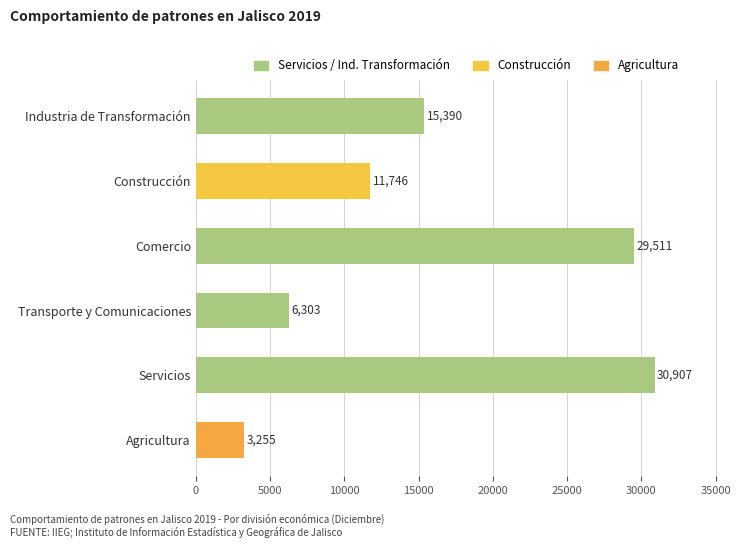

Reading top to bottom, transcribe all the data shown in this chart.

15390	11746	29511	6303	30907	3255